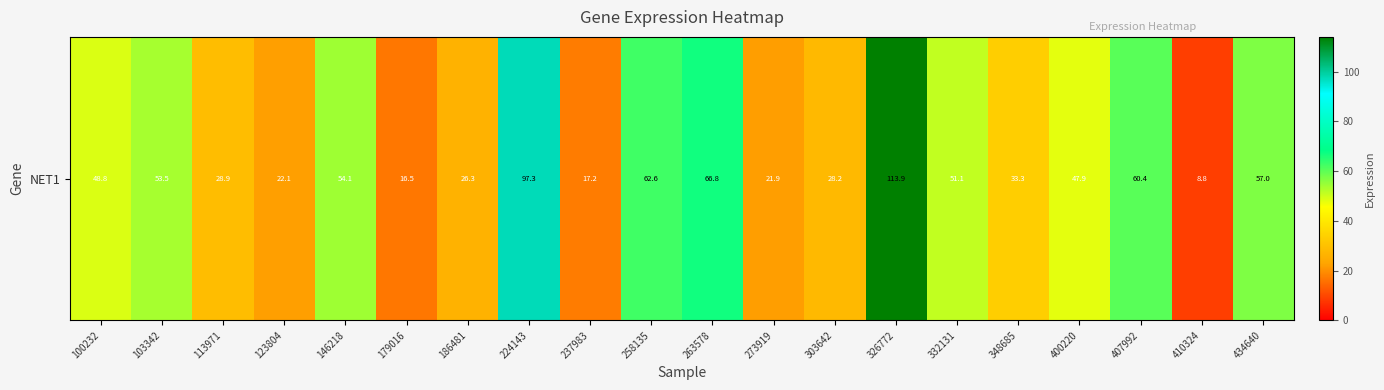

Which has a higher value, 332131 or 113971?

332131